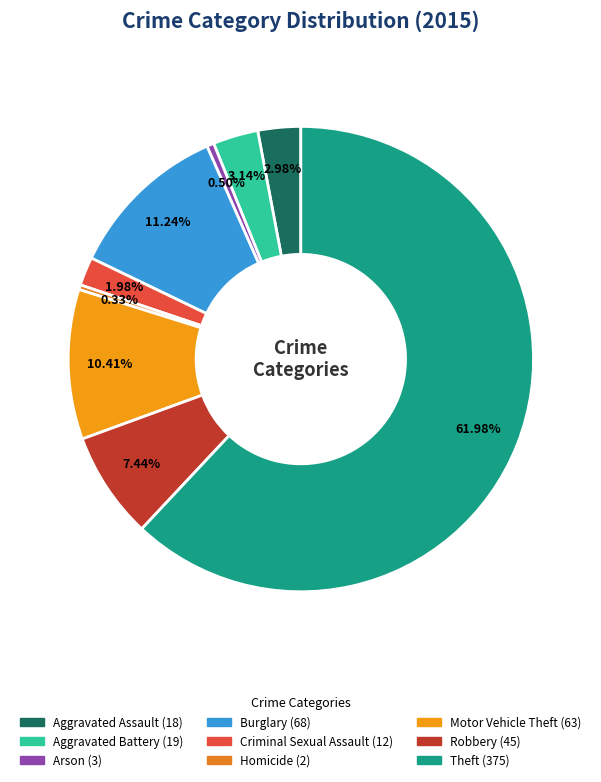

How much of the chart is everything except Criminal Sexual Assault?

98.0%